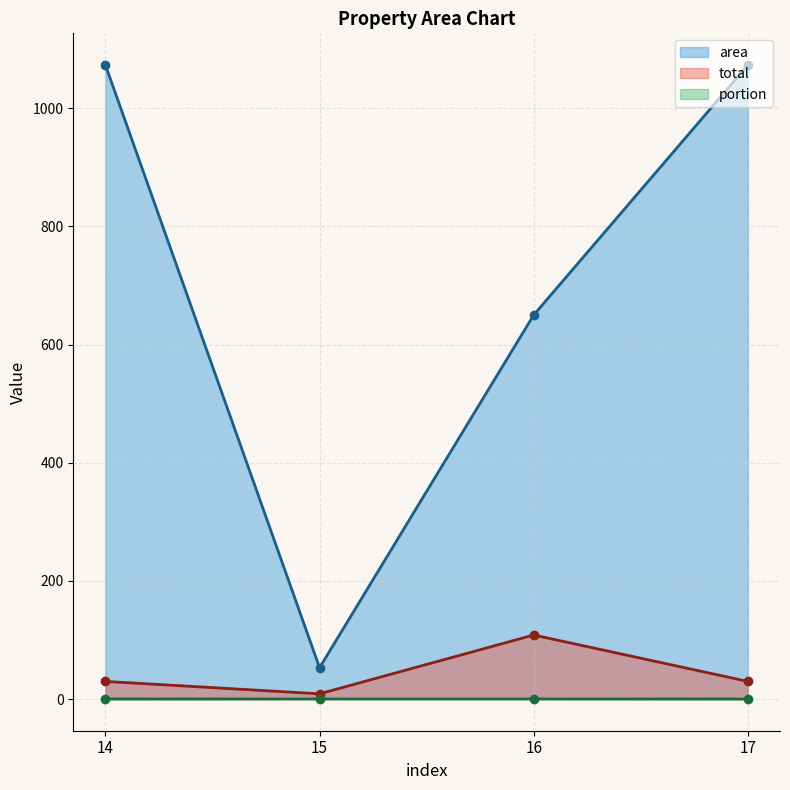

At which label does portion reach its minimum?

14